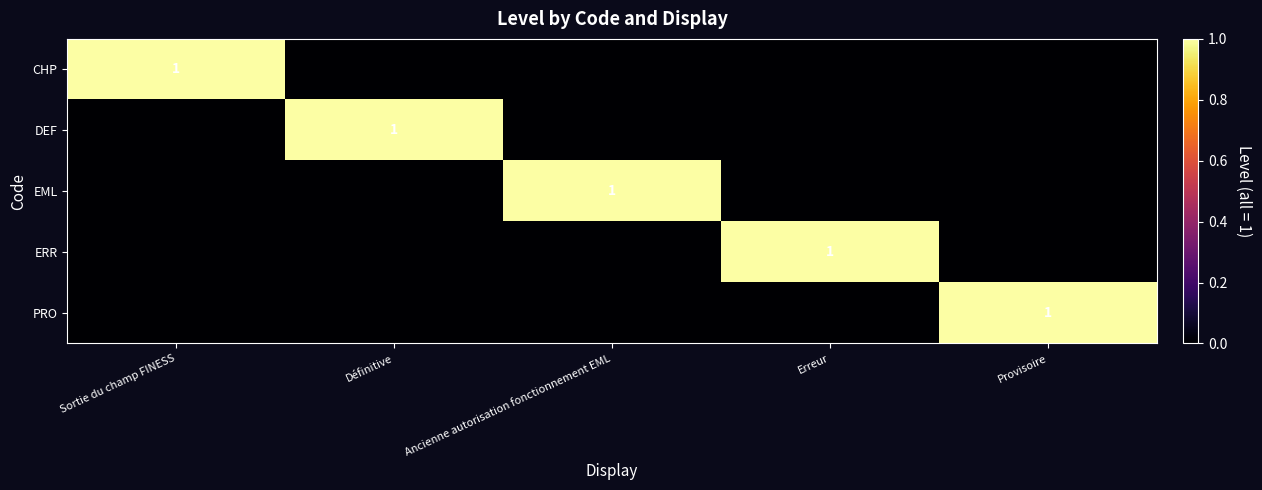

What is the sum of all EML values?

1